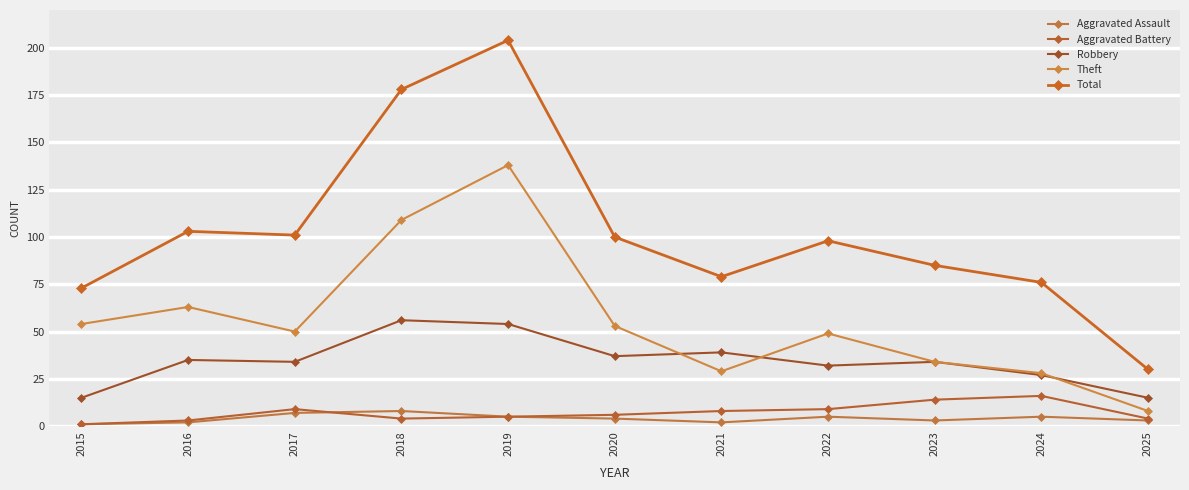

True or false: Aggravated Assault and Theft cross at least once.

False